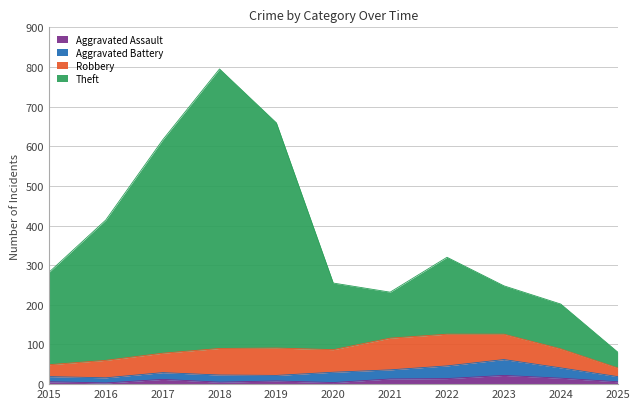

True or false: Theft and Aggravated Assault intersect in this chart.

False